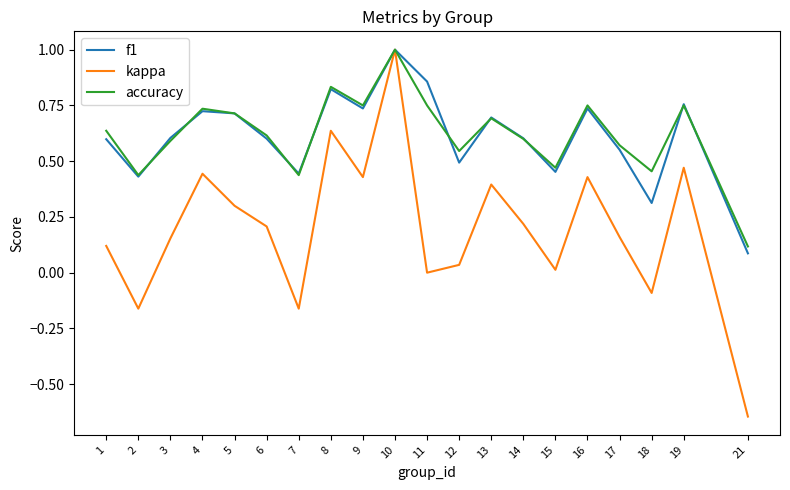

Which series has the largest range (max minus min)?

kappa